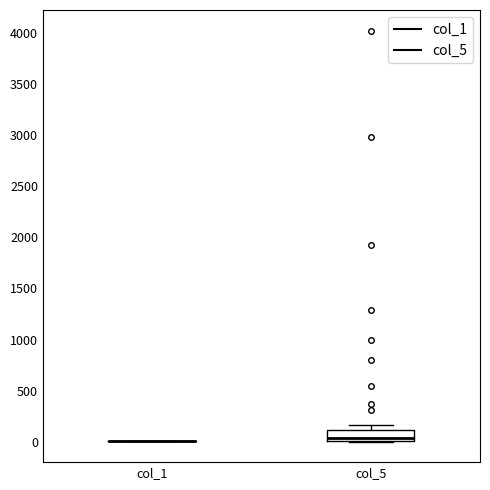

Which box is the tallest, from its lower edge to its upper edge?

col_5